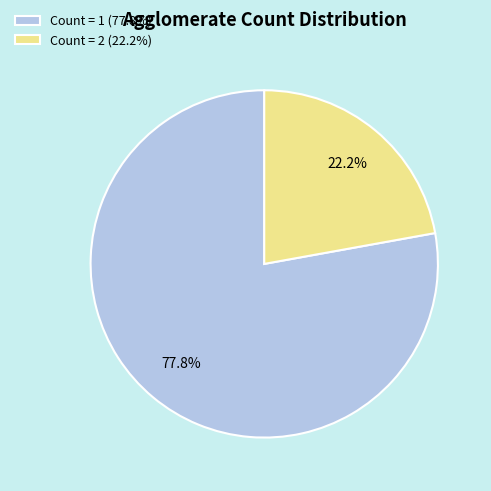

How many slices are in this pie chart?

2